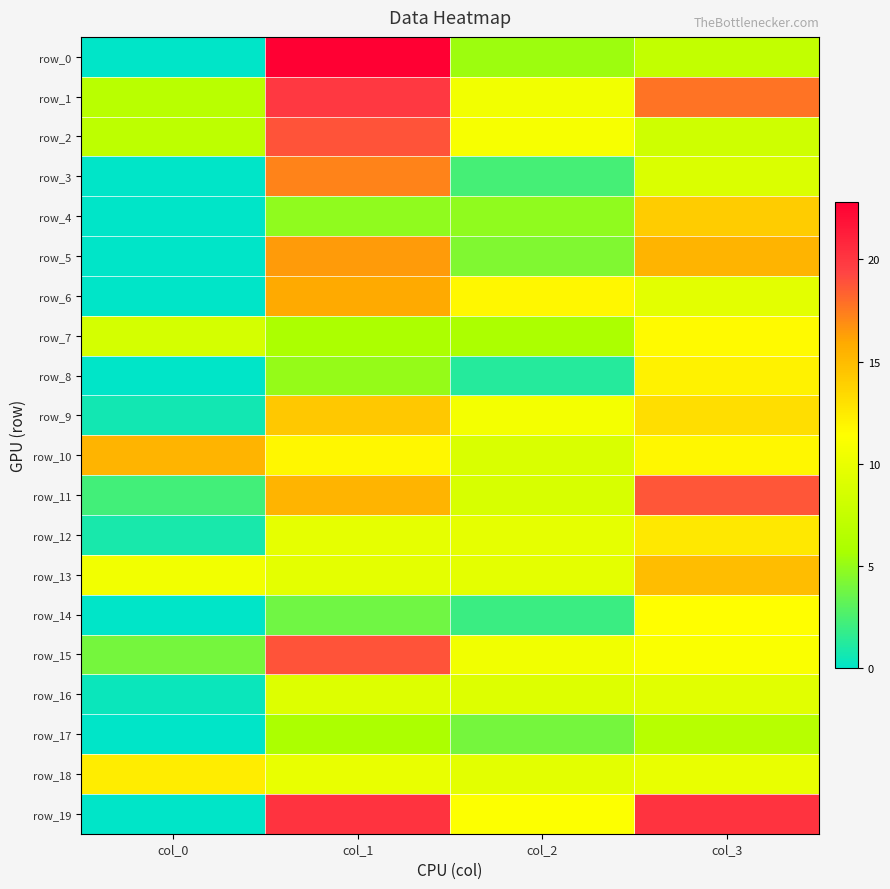

Which series has the largest range (max minus min)?

row_0